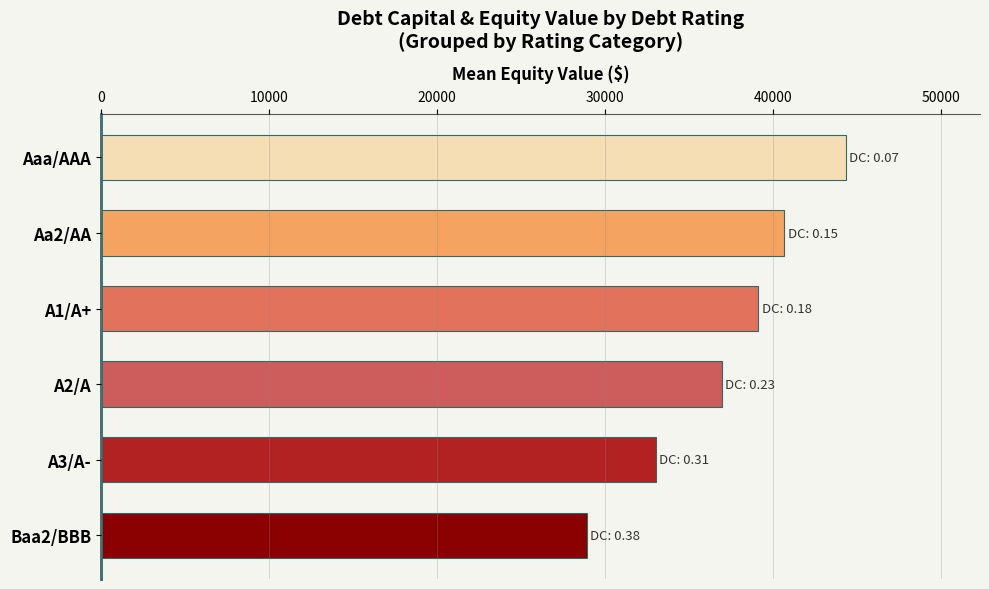

Which has a higher value, A3/A- or Aa2/AA?

Aa2/AA